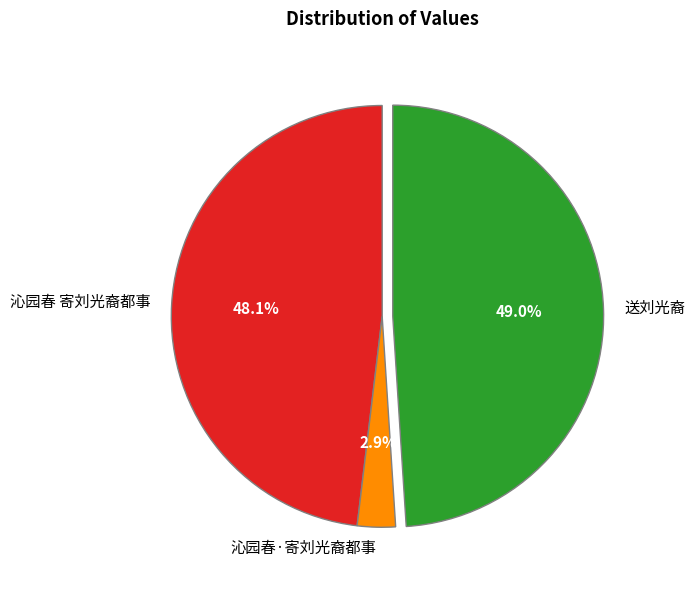

What percentage is NOT represented by 送刘光裔?

51.0%